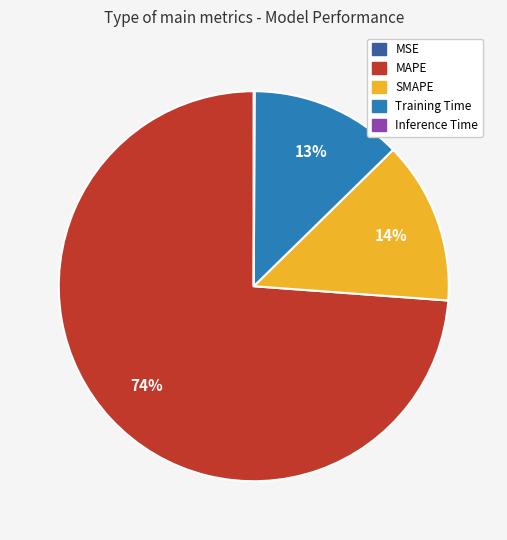

What percentage is the Training Time slice, to the nearest percent?

13%